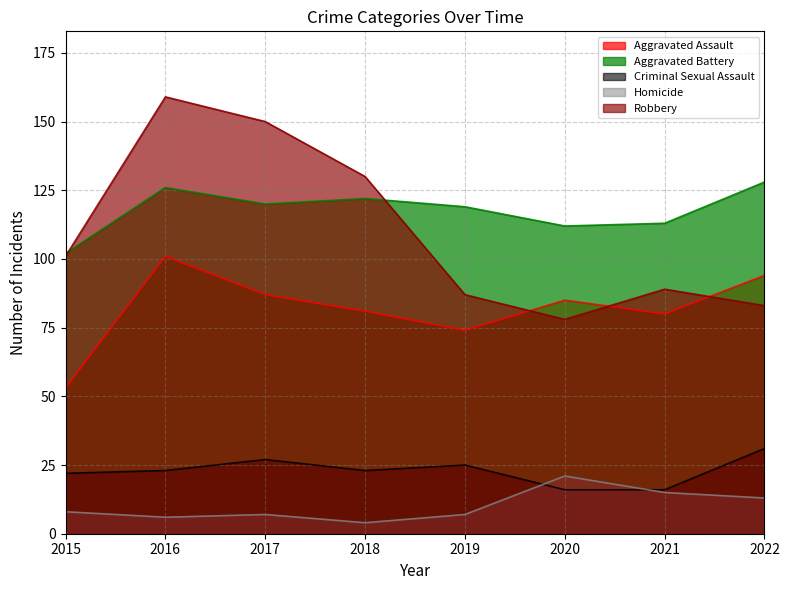

How many lines are shown in the chart?

5